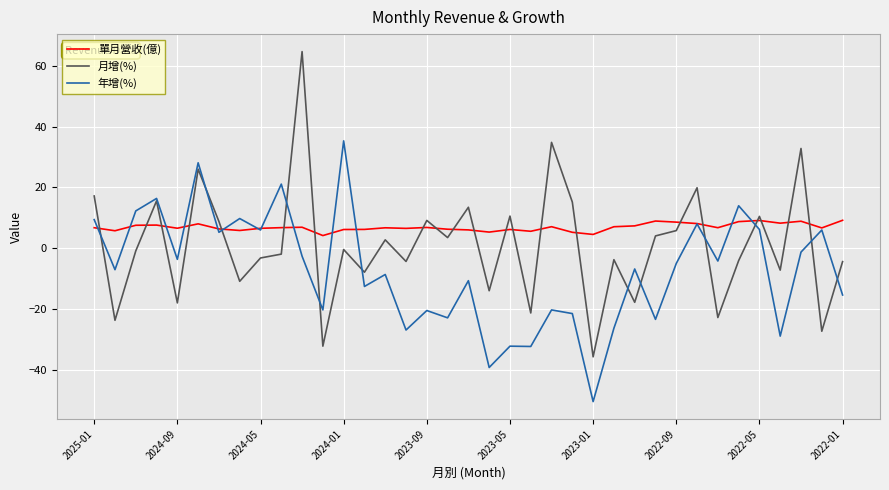

True or false: 月增(%) and 單月營收(億) intersect in this chart.

True